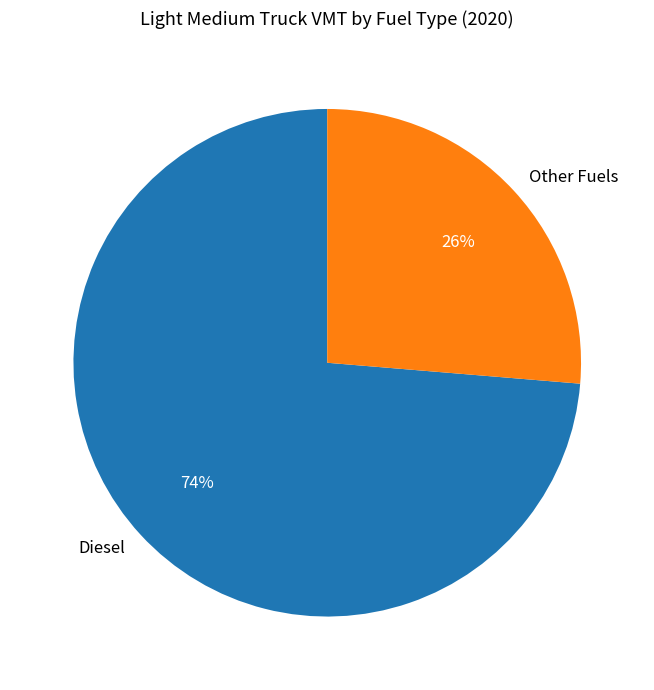

To the nearest percent, what is the average slice percentage?

50%